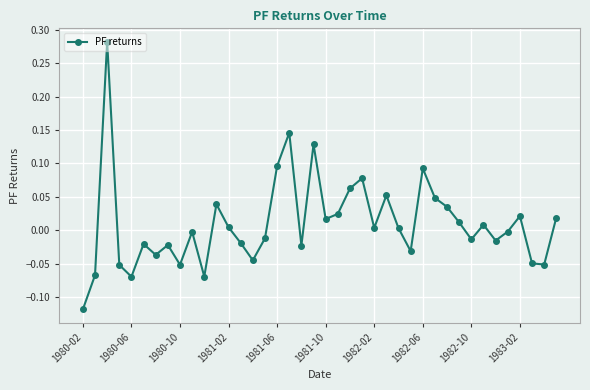

What is the sum of all values?

0.4